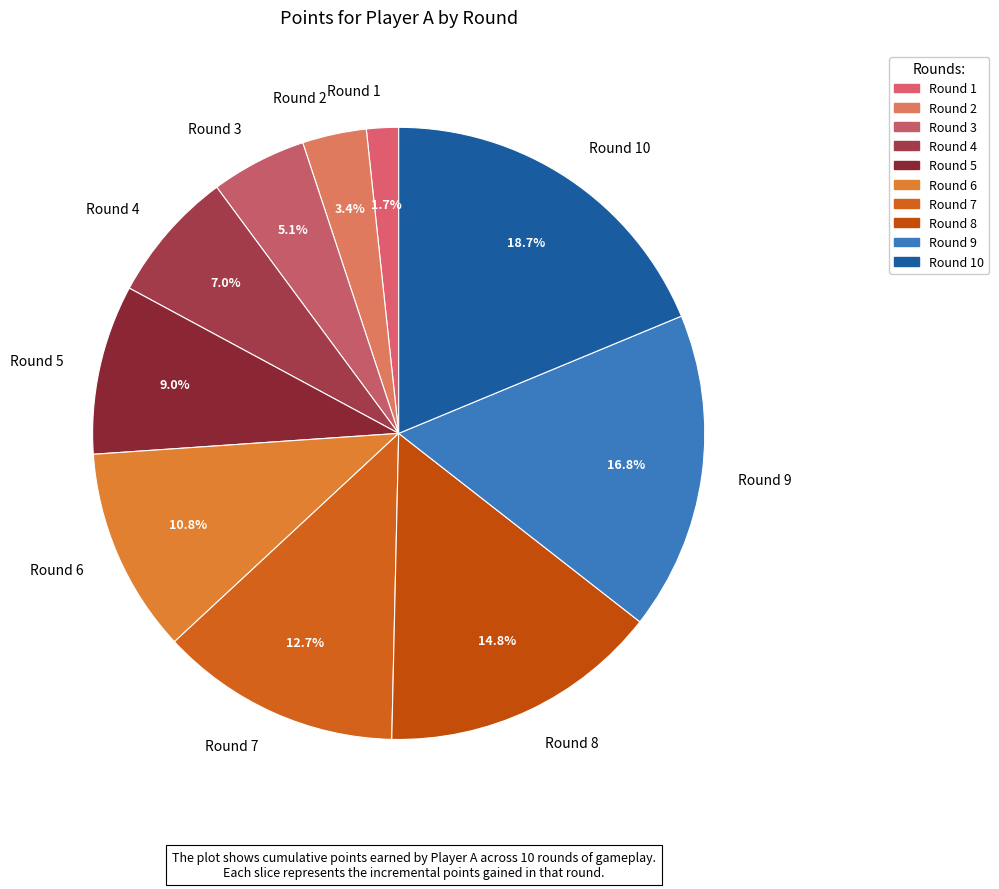

Rank the categories by value from highest to lowest.

Round 10, Round 9, Round 8, Round 7, Round 6, Round 5, Round 4, Round 3, Round 2, Round 1